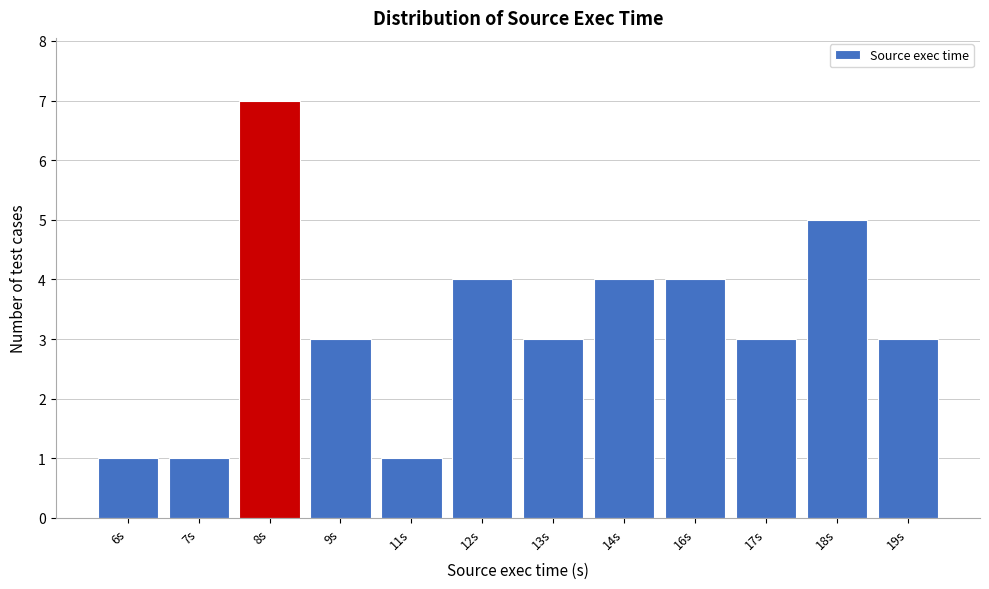

Reading left to right, list all the values displayed in this chart.

6s=1	7s=1	8s=7	9s=3	11s=1	12s=4	13s=3	14s=4	16s=4	17s=3	18s=5	19s=3